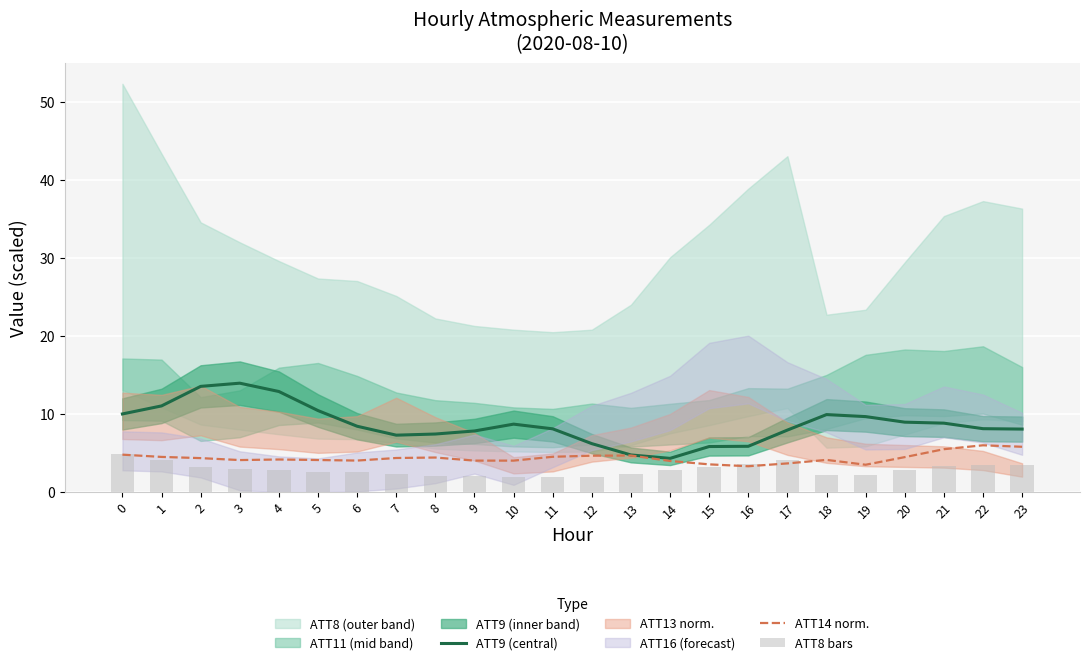

Does the chart contain any negative values?

No